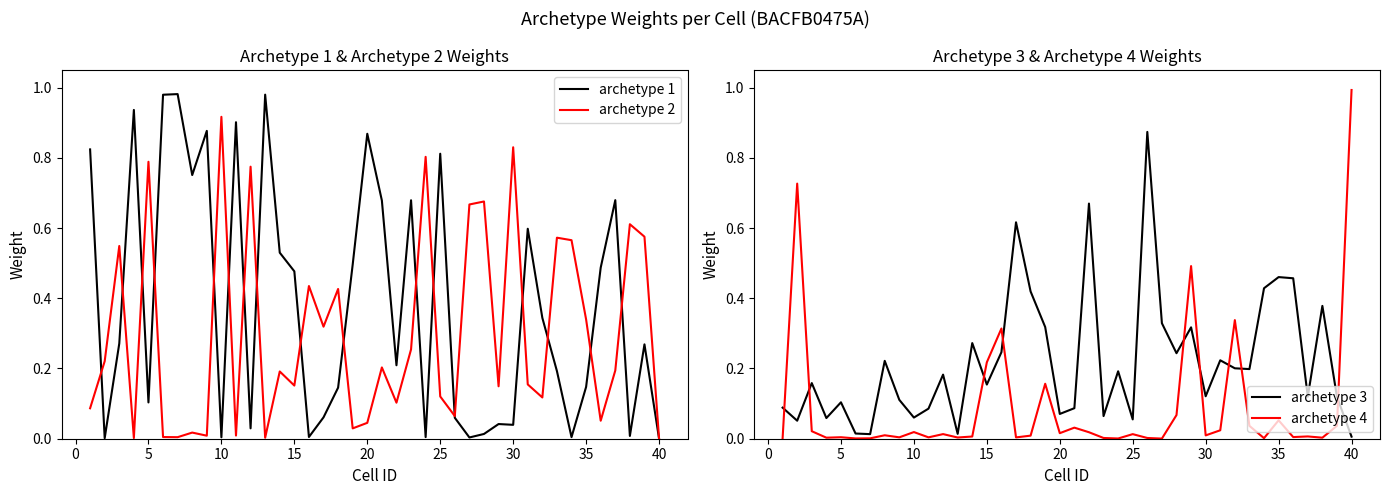

Which series has the largest range (max minus min)?

archetype 4